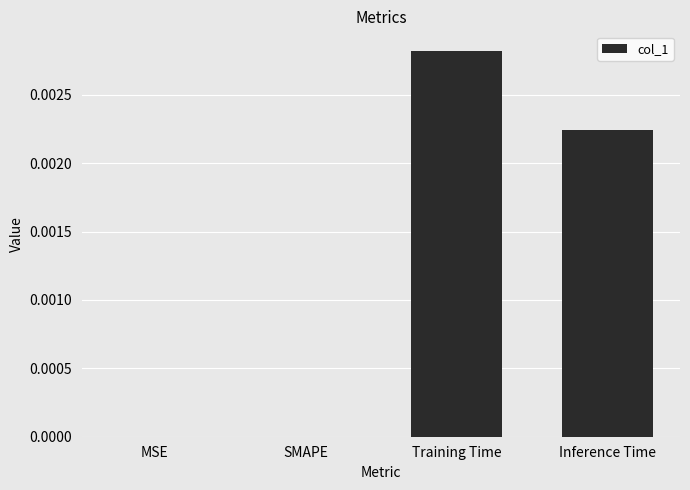

How many categories are shown in the chart?

4